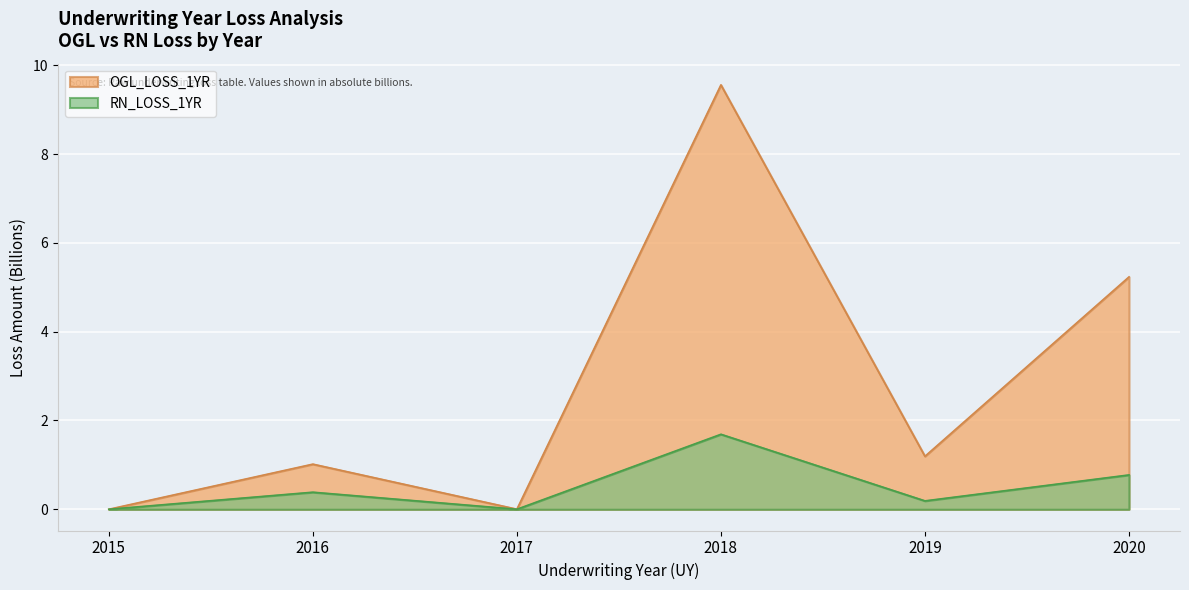

List the labels in order of value, smallest first.

2015, 2017, 2016, 2019, 2020, 2018